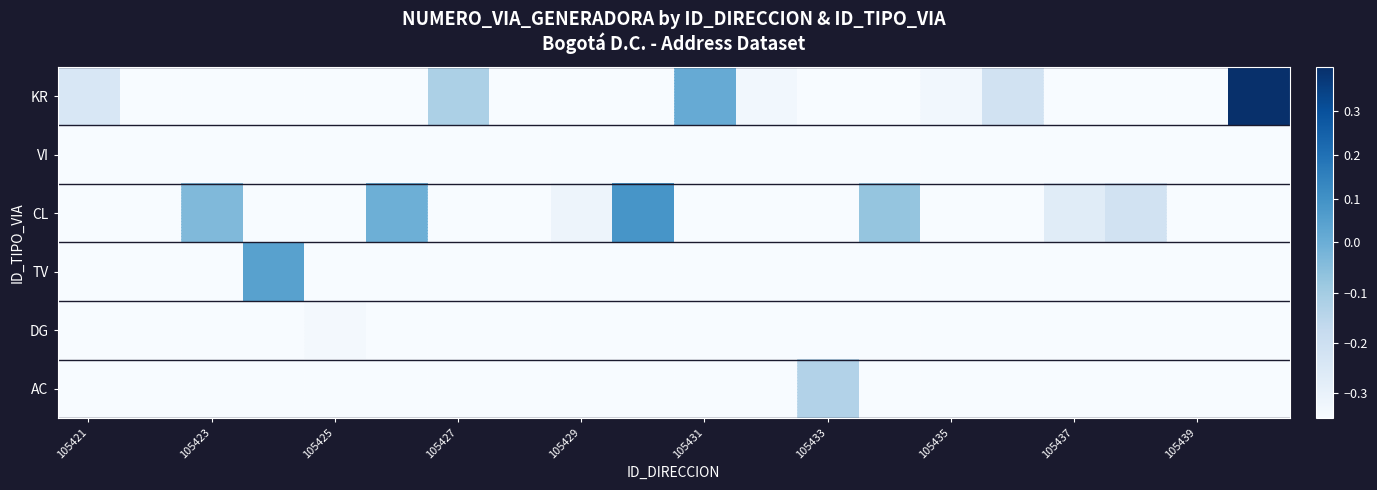

Reading left to right, what are all the values shown in this chart?

KR: -0.2	-0.5	-0.5	-0.5	-0.5	-0.5	-0.1	-0.4	-0.5	-0.5	0.0	-0.3	-0.5	-0.5	-0.3	-0.2	-0.5	-0.5	-0.4	0.5
VI: -0.5	-0.5	-0.5	-0.5	-0.5	-0.5	-0.5	-0.5	-0.5	-0.5	-0.5	-0.5	-0.5	-0.5	-0.5	-0.5	-0.5	-0.5	-0.5	-0.5
CL: -0.5	-0.5	-0.0	-0.5	-0.5	-0.0	-0.5	-0.5	-0.3	0.1	-0.5	-0.5	-0.5	-0.1	-0.5	-0.5	-0.3	-0.2	-0.5	-0.5
TV: -0.5	-0.5	-0.5	0.0	-0.5	-0.5	-0.5	-0.5	-0.5	-0.5	-0.5	-0.5	-0.5	-0.5	-0.5	-0.5	-0.5	-0.5	-0.5	-0.5
DG: -0.5	-0.5	-0.5	-0.5	-0.3	-0.5	-0.5	-0.5	-0.5	-0.5	-0.5	-0.5	-0.5	-0.5	-0.5	-0.5	-0.5	-0.5	-0.5	-0.5
AC: -0.5	-0.5	-0.5	-0.5	-0.5	-0.5	-0.5	-0.5	-0.5	-0.5	-0.5	-0.5	-0.1	-0.5	-0.5	-0.5	-0.5	-0.5	-0.5	-0.5